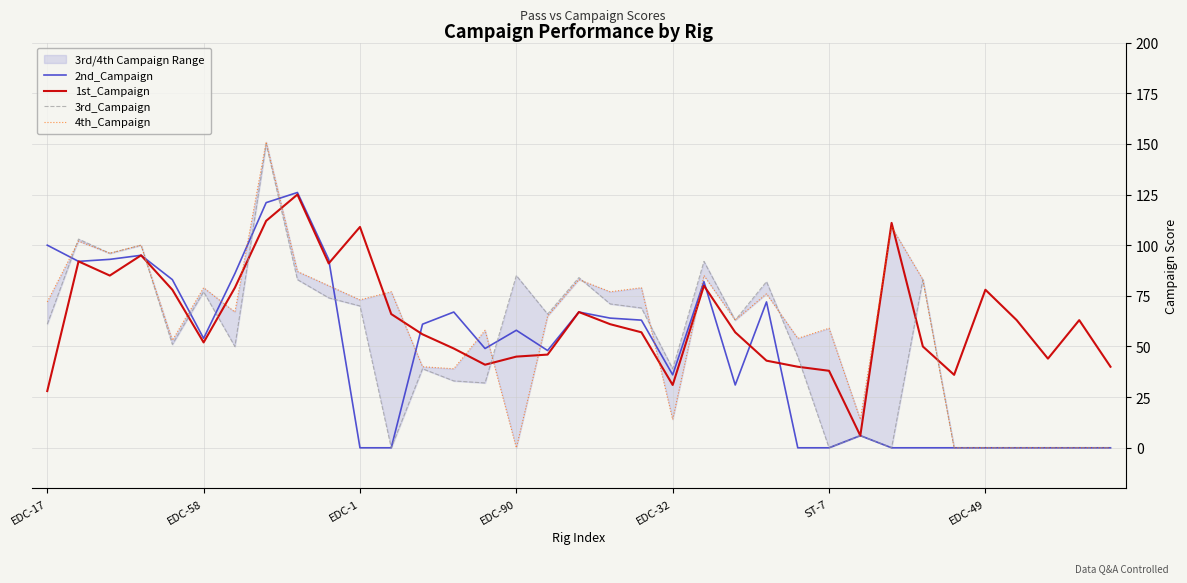

What position from the left is 17?

18